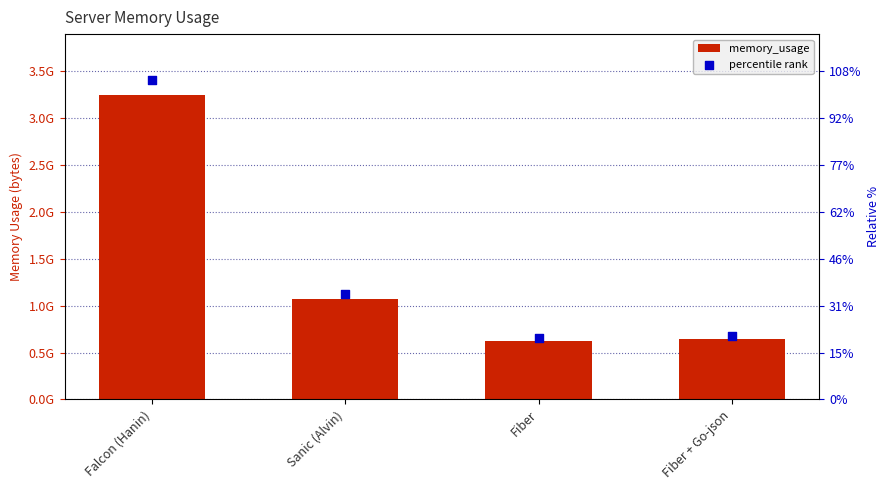

Which series contains the lowest Y value?

memory_usage